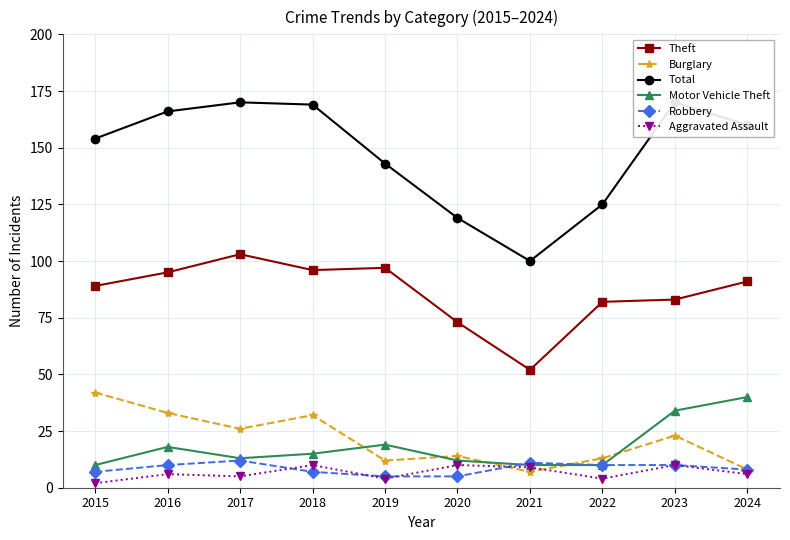

What is the minimum value for Theft?

52